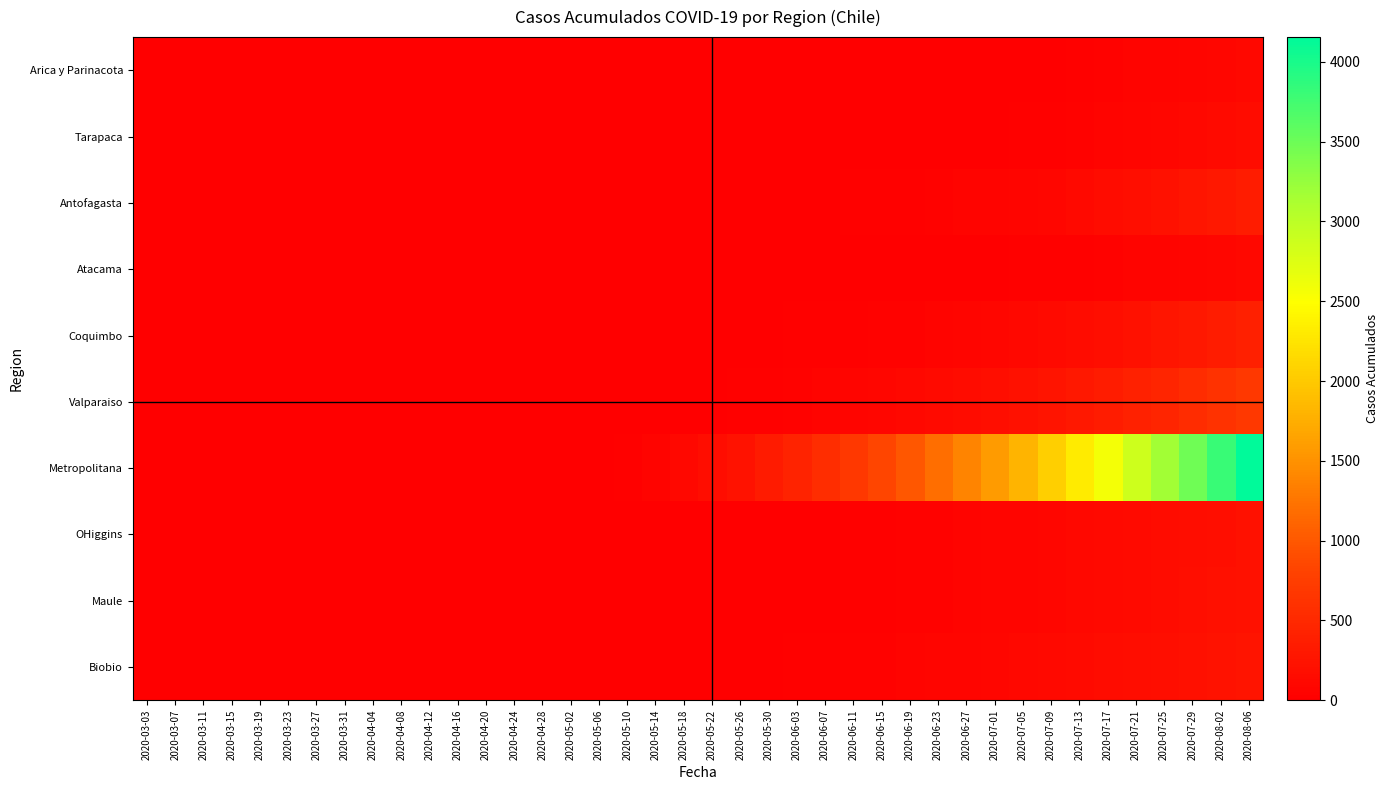

Which series has the largest total across all categories?

Metropolitana